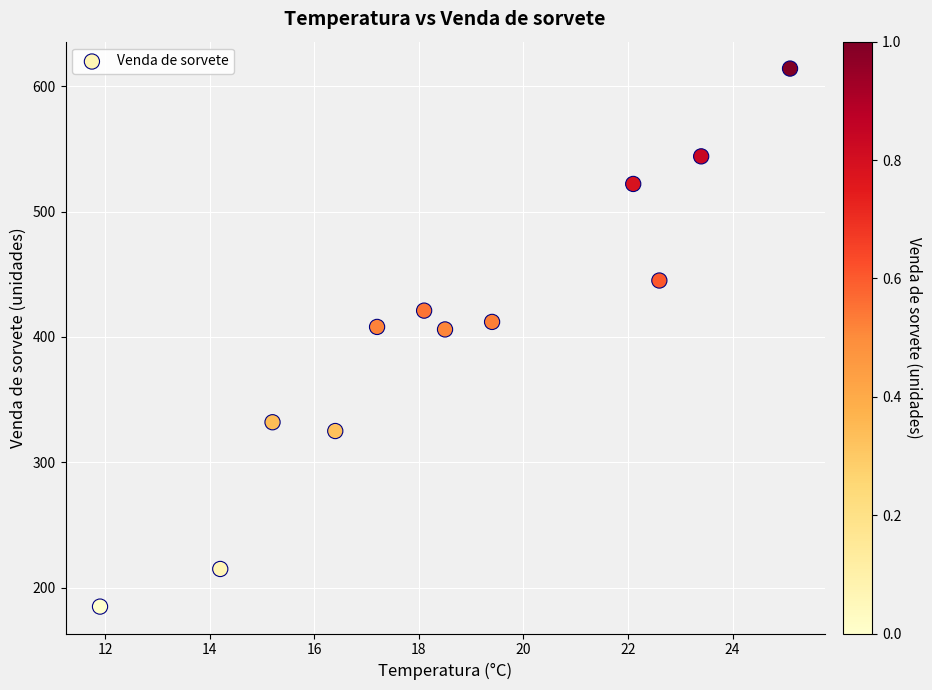

What is the range of Y values (max minus min)?

429